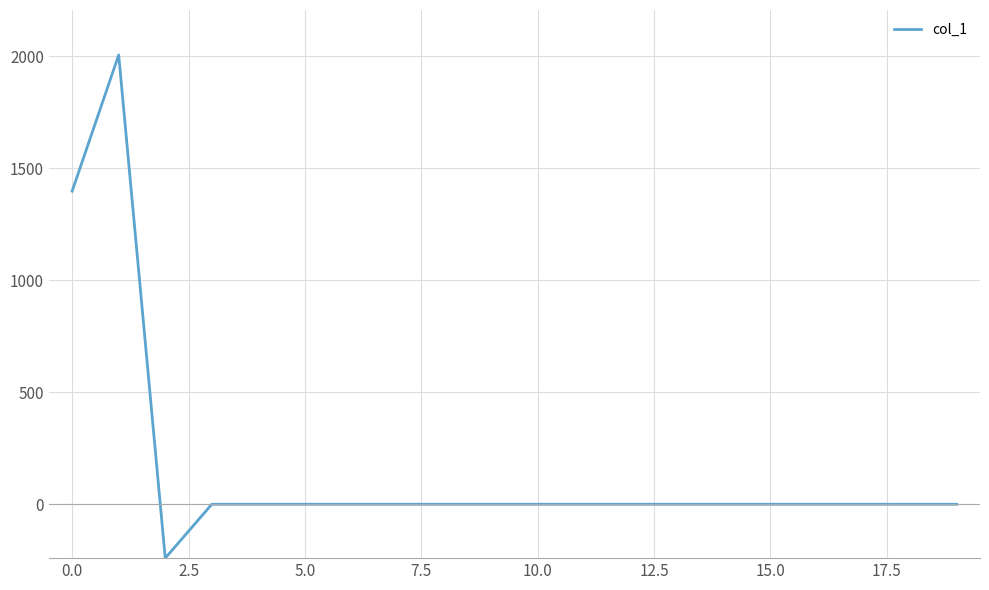

Reading left to right, extract all data points from this chart.

1397.9	2006.0	-240.5	0.0	0.0	0.0	0.0	0.0	0.0	0.0	0.0	0.0	0.0	0.0	0.0	0.0	0.0	0.0	0.0	0.0